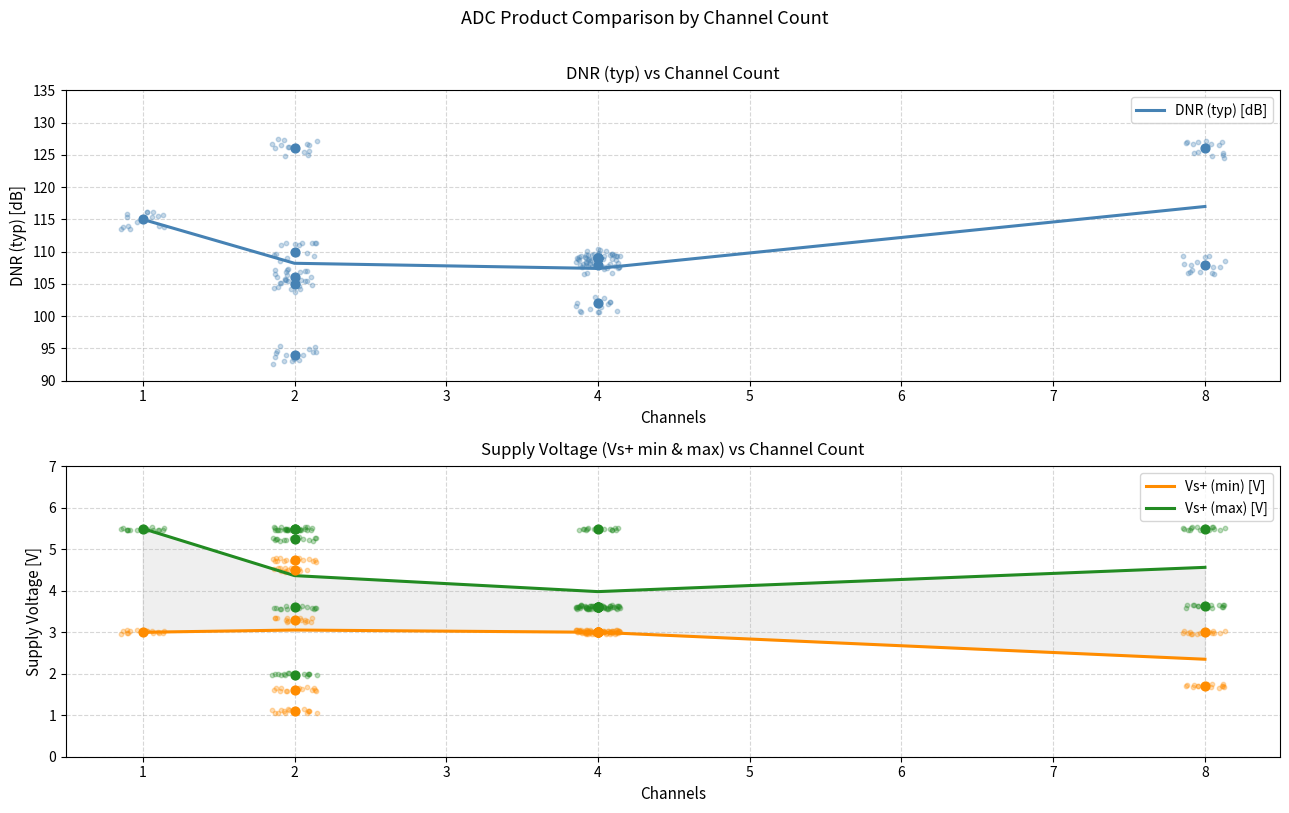

Which series reaches the minimum Y coordinate?

Vs+ (min) [V]